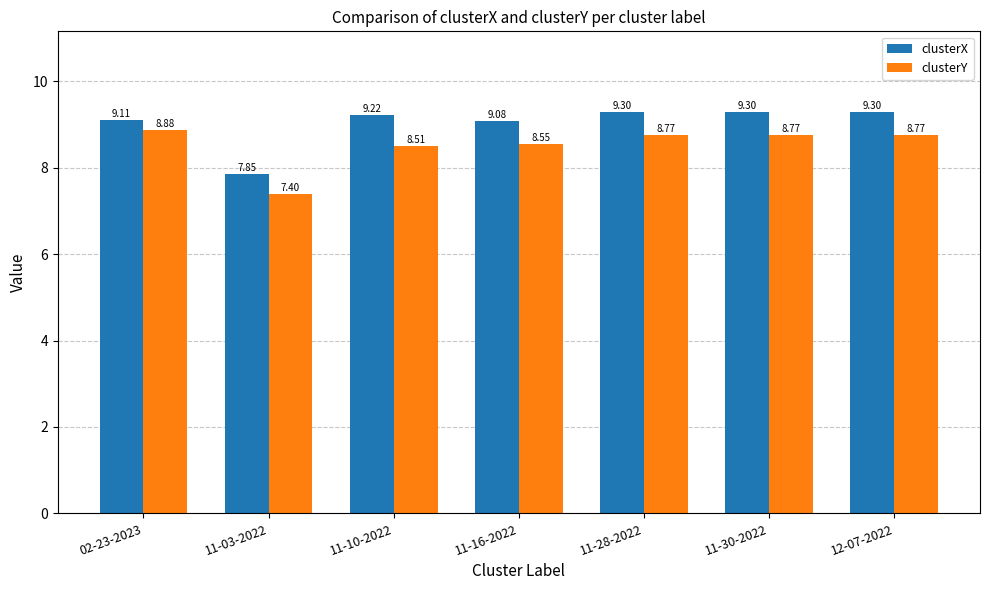

Are the bars grouped side by side (vs. stacked)?

Yes